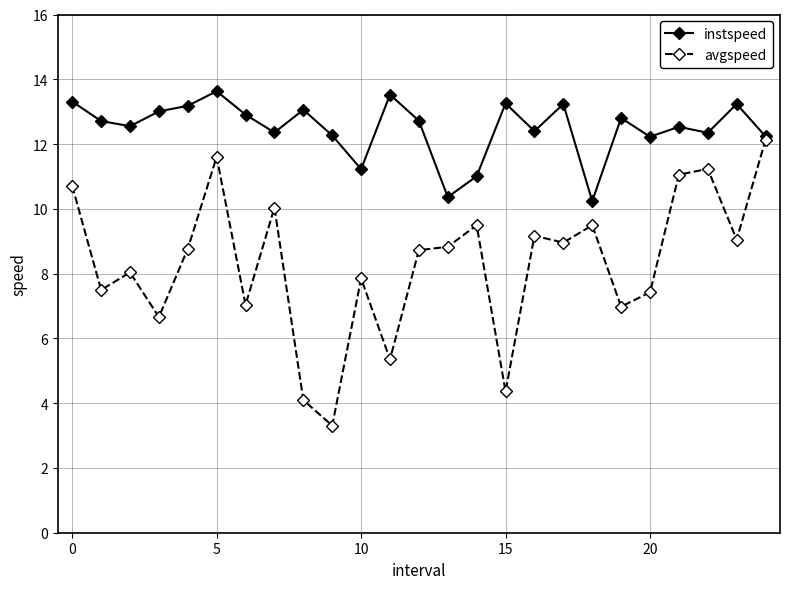

True or false: avgspeed has more than 2 points higher than both neighbors.

True